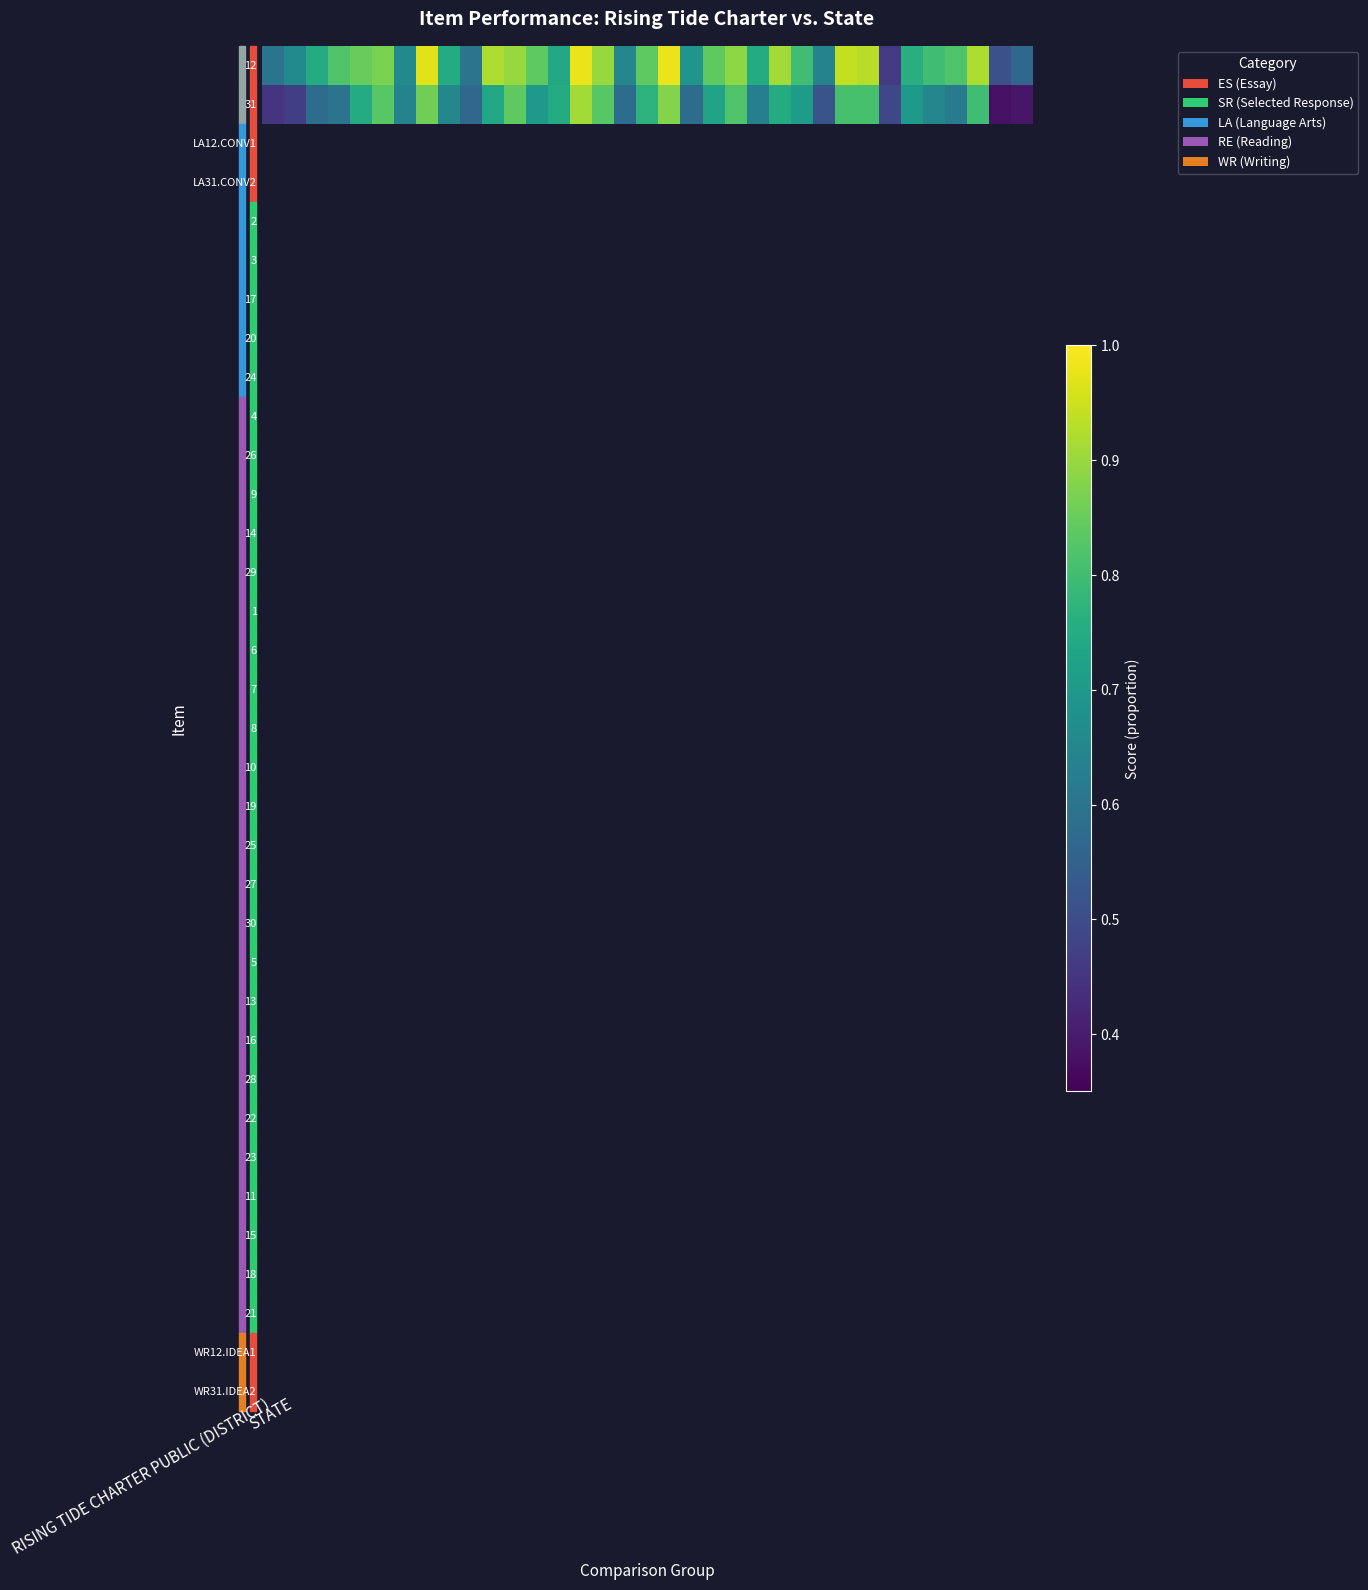

At how many categories does at least one series exceed 0?

35